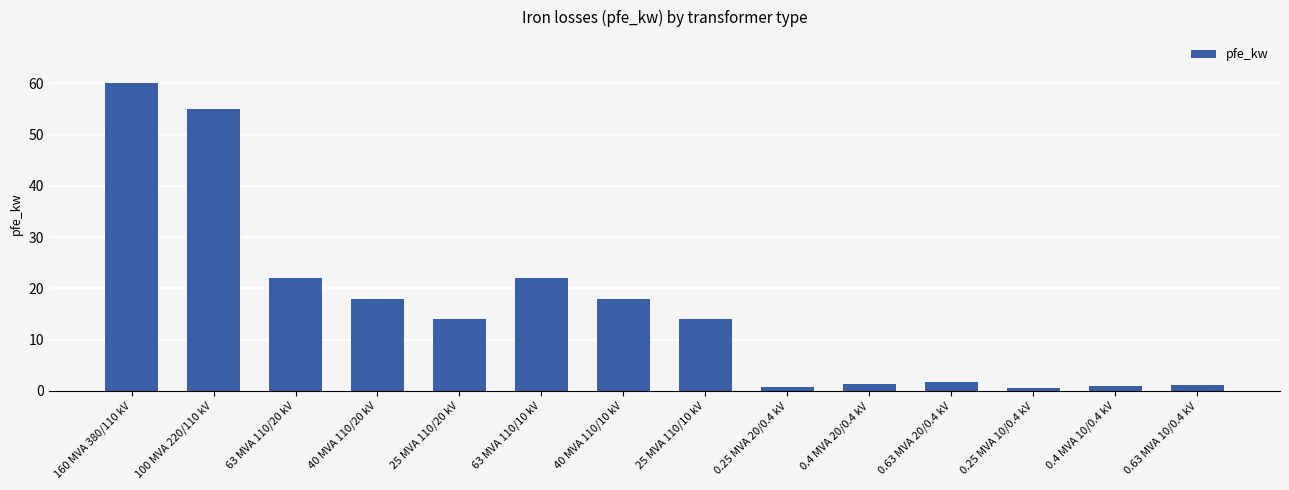

At which category does the chart reach its peak across all series?

160 MVA 380/110 kV